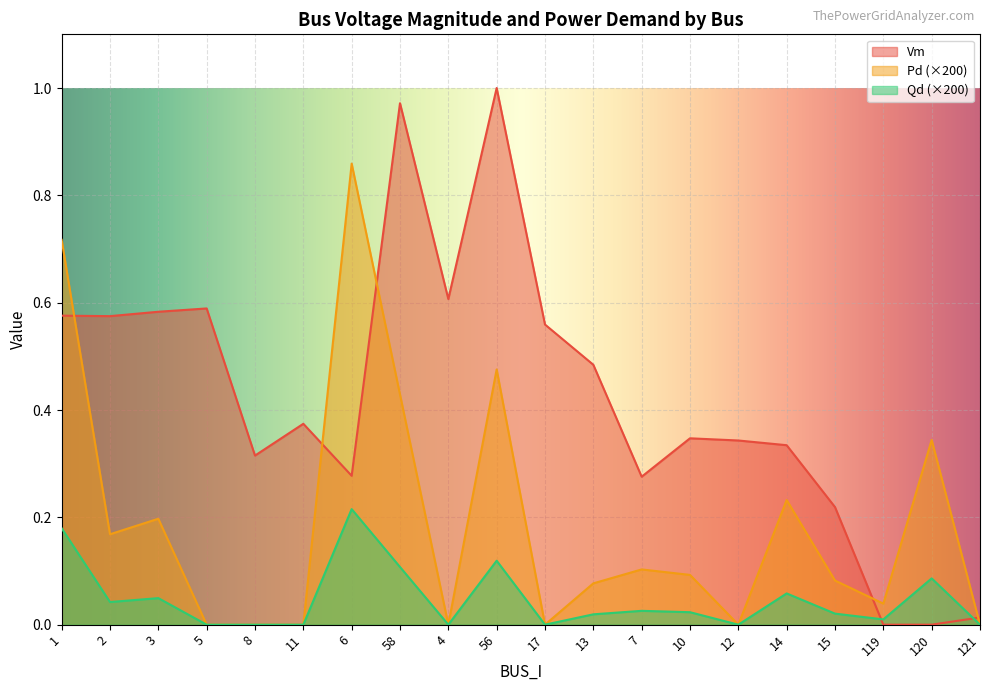

Which series changed the most between 1 and 7?

Pd (×200)